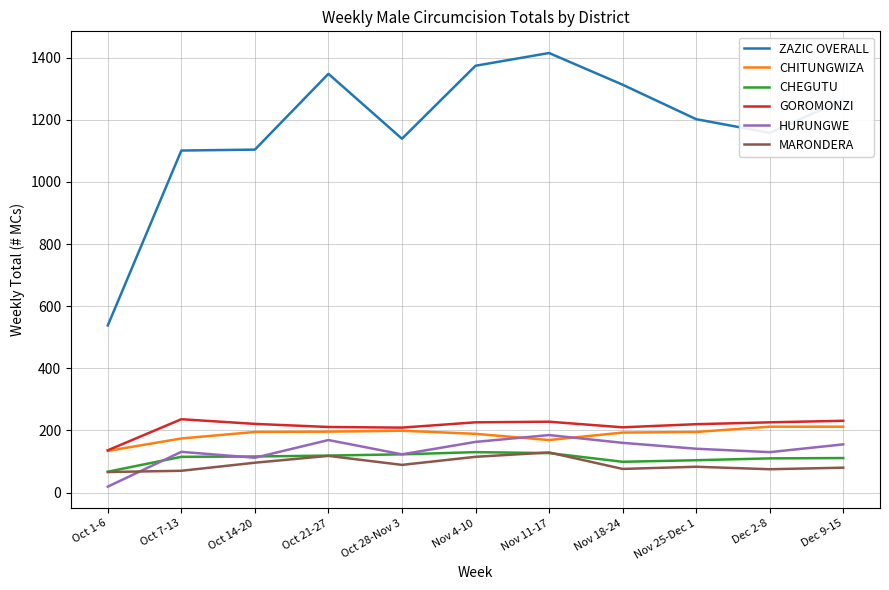

What is the difference between the HURUNGWE values at Oct 1-6 and Oct 28-Nov 3?

104